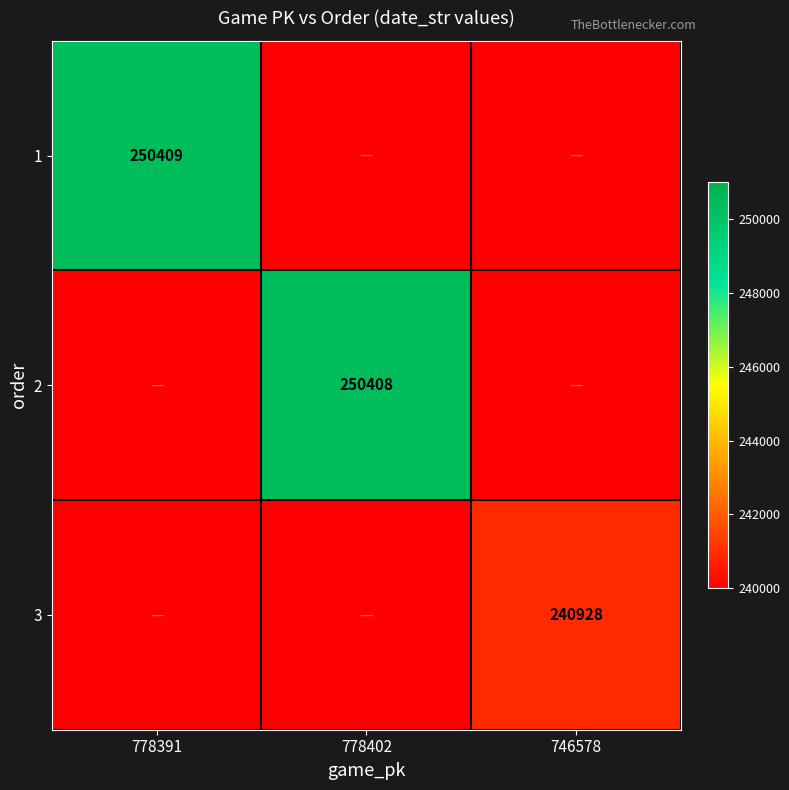

Is it true that 1 equals 90121 at 778391?

False